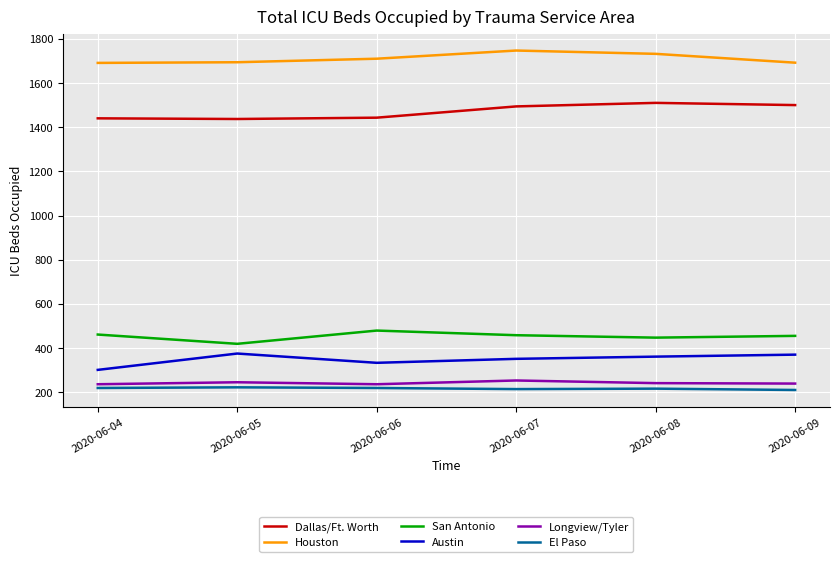

What is the spread (max minus min) of values at 2020-06-08?

1516